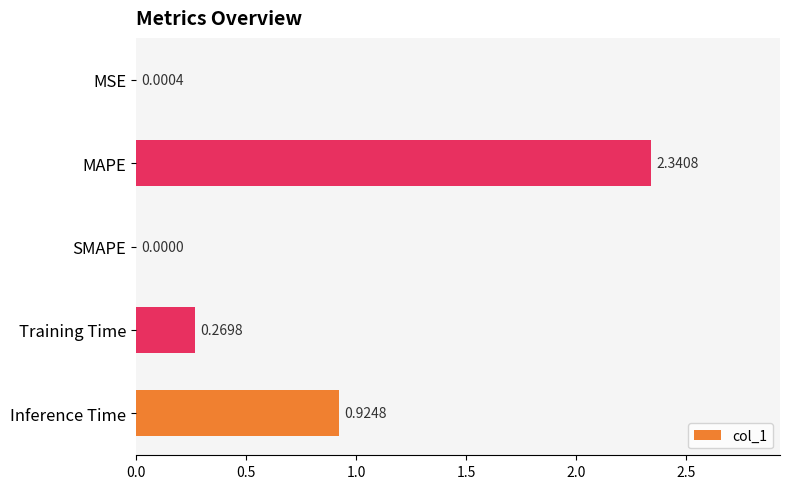

What is the sum of the values at Inference Time and Training Time?

1.2